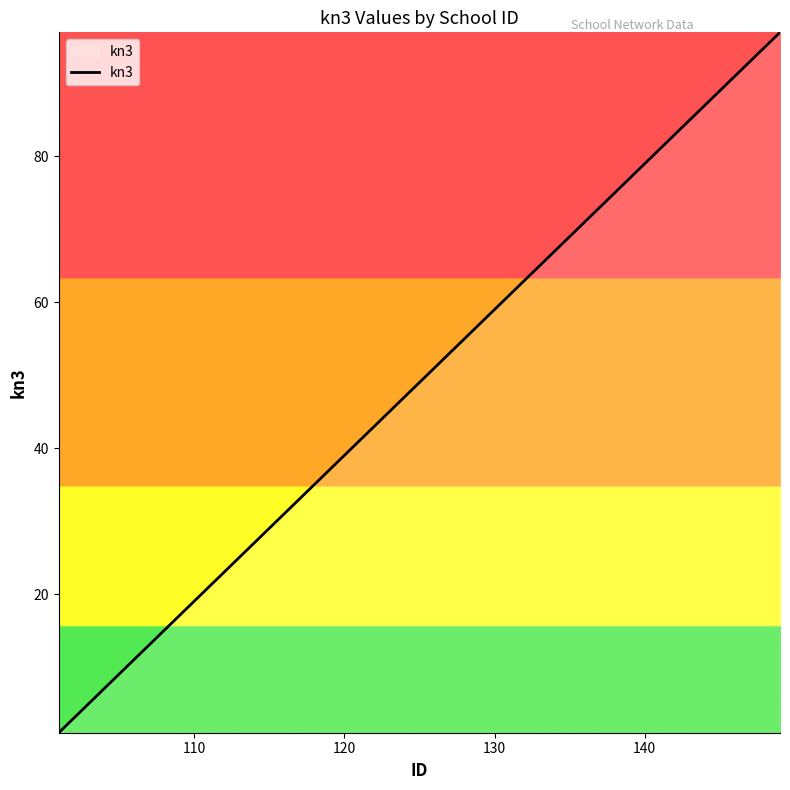

What is the difference between the maximum and minimum values?

96